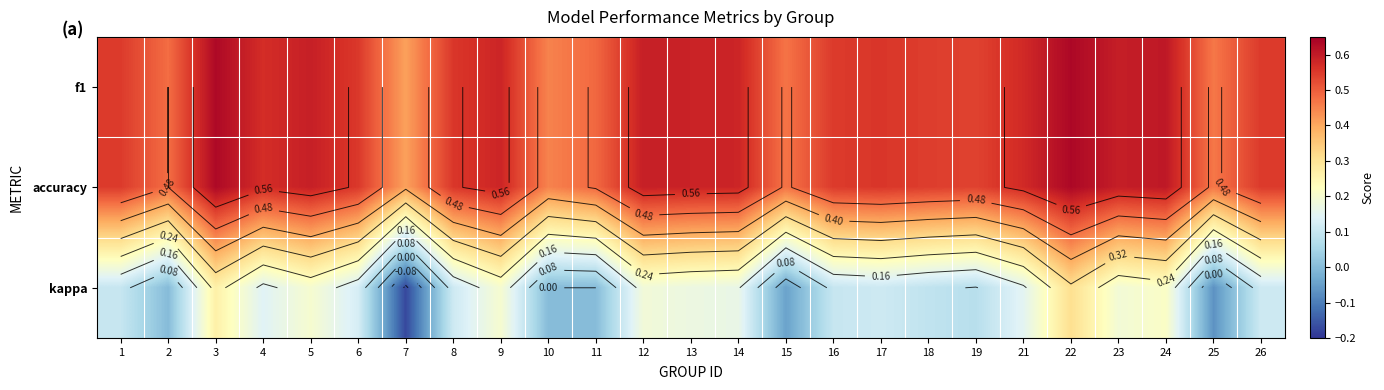

Which category has the lowest value in the f1 series?

7